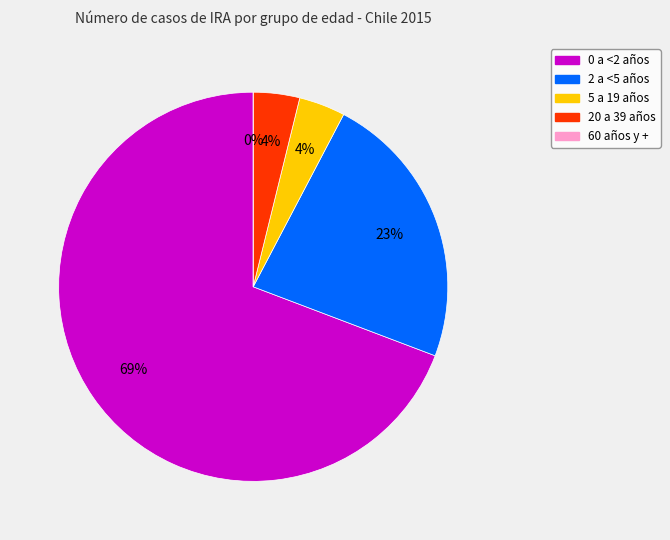

What is the change in value from 0 a <2 años to 5 a 19 años?

-17